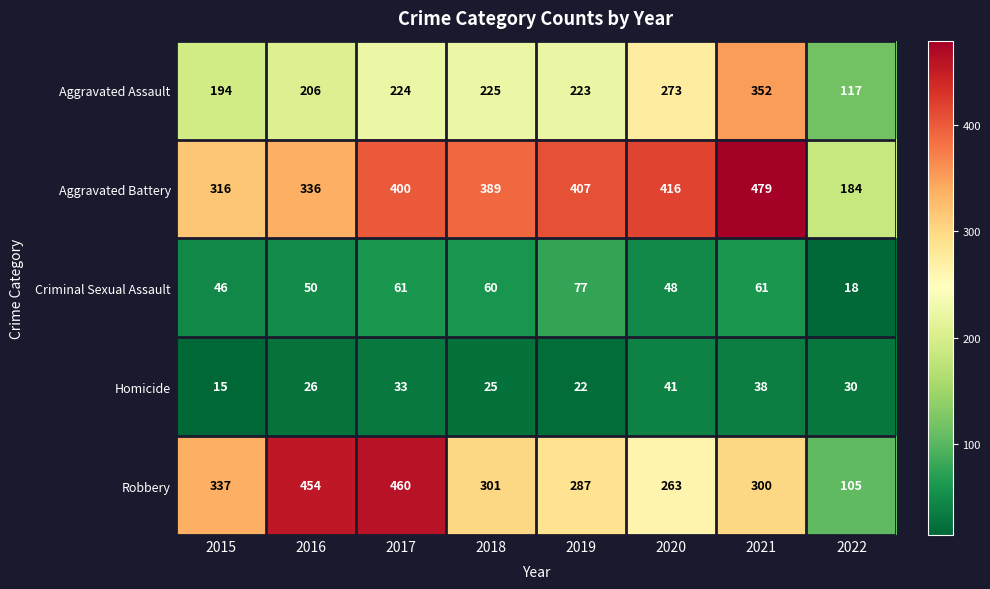

The value of Robbery at 2022 is 184. True or false?

False